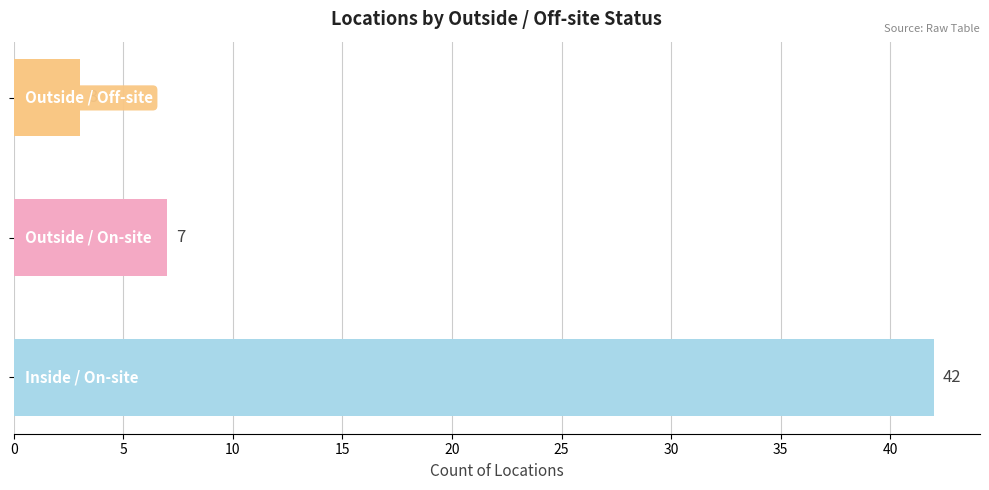

What is the maximum value shown in the chart?

42